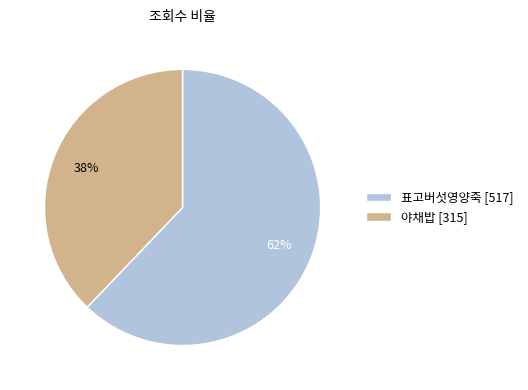

To the nearest percent, what percentage of the pie is 야채밥 [315]?

38%